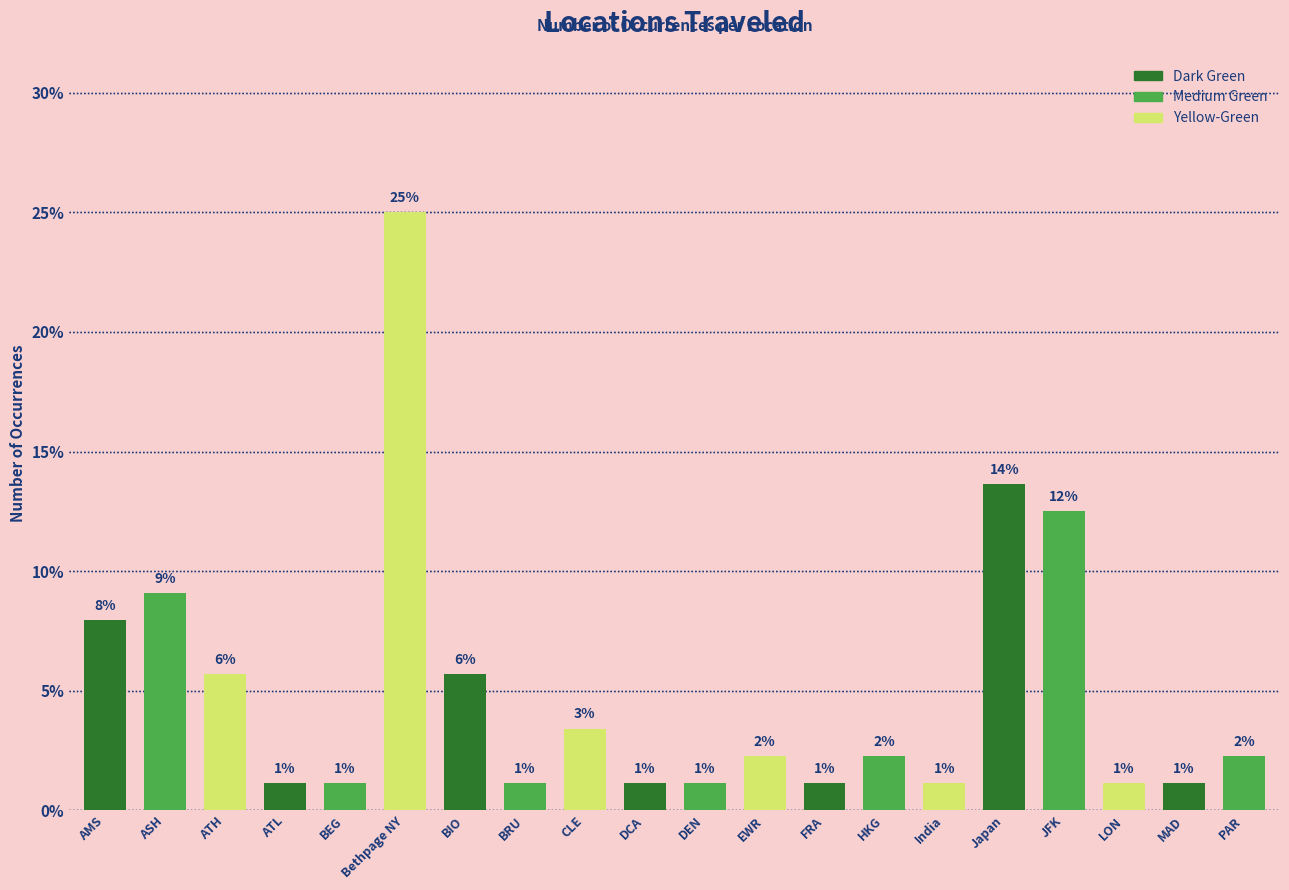

What is the average value?

5.0